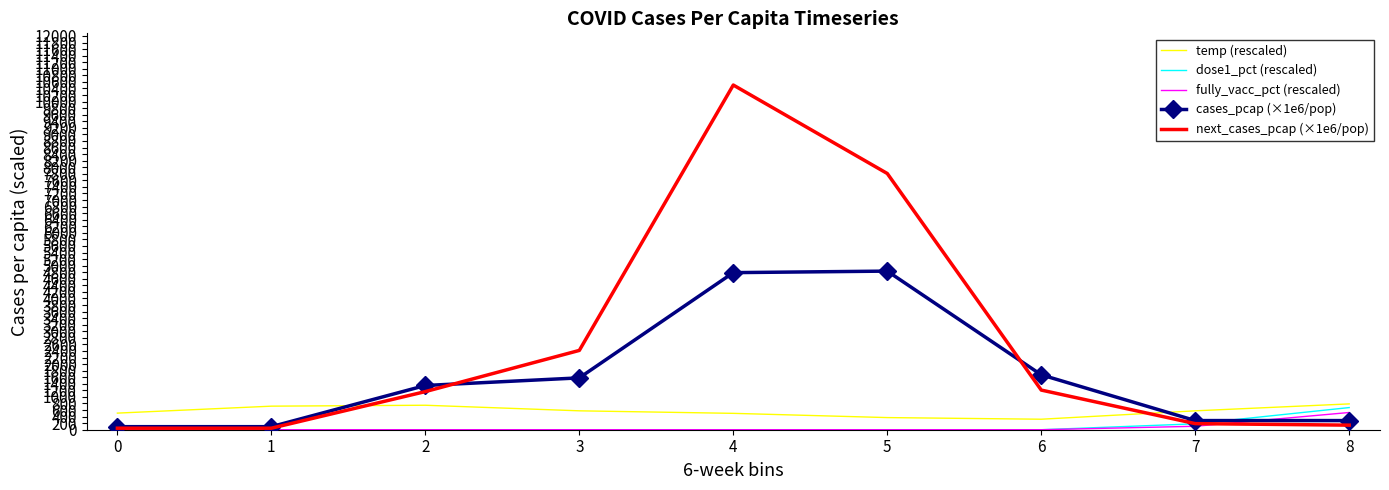

How many series are shown in this chart?

5